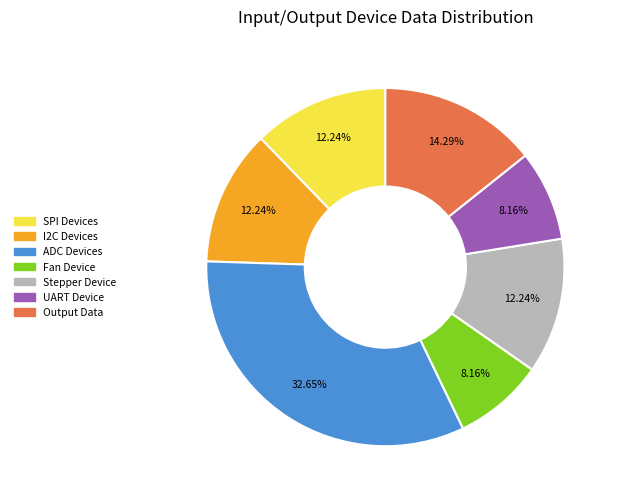

To the nearest percent, what is the combined percentage of UART Device and SPI Devices?

20%